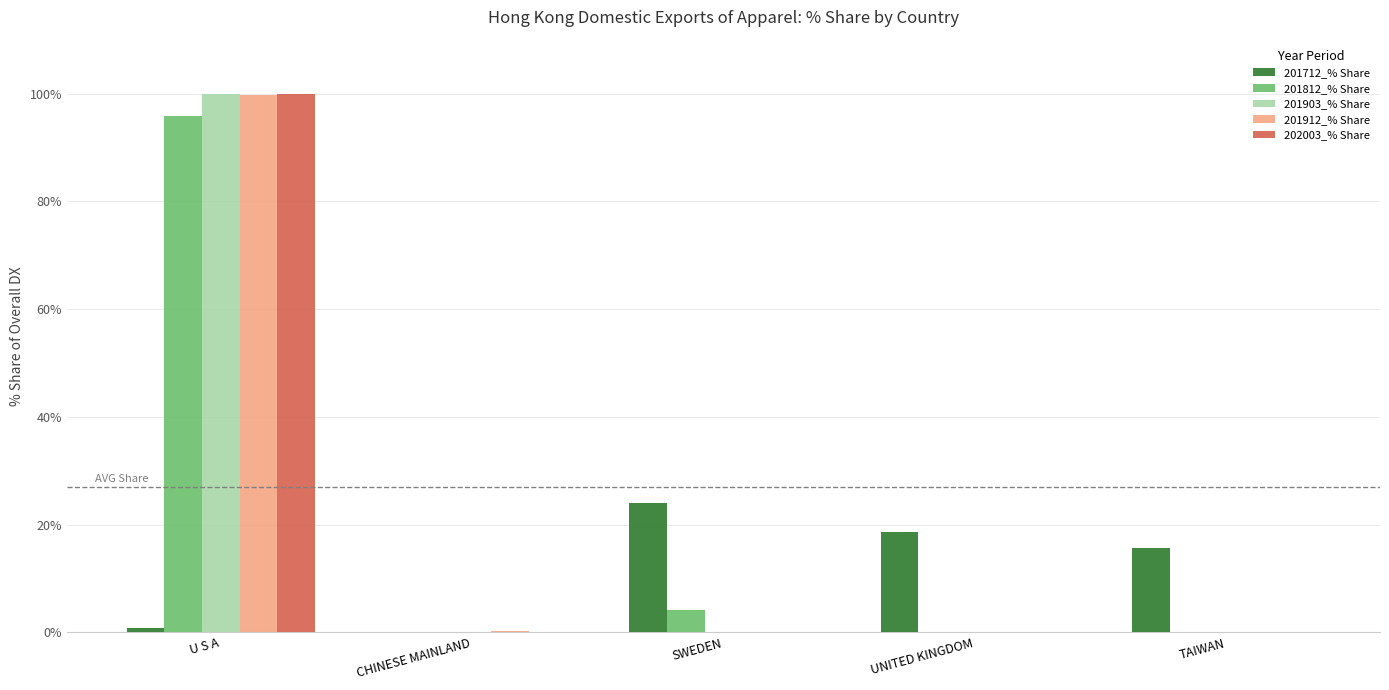

At which category is the sum across all series the highest?

U S A